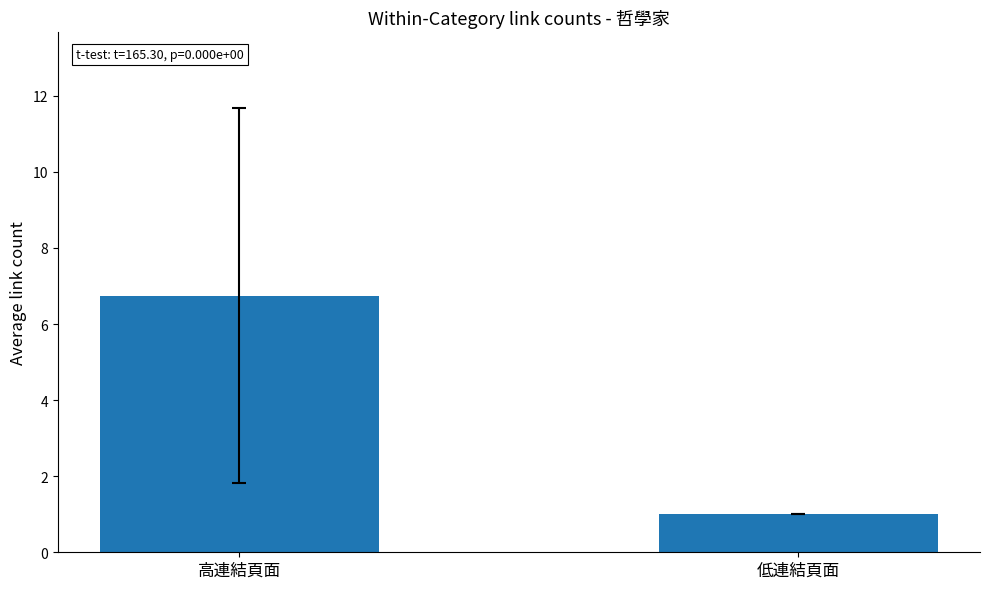

Rank the categories by value from highest to lowest.

高連結頁面, 低連結頁面